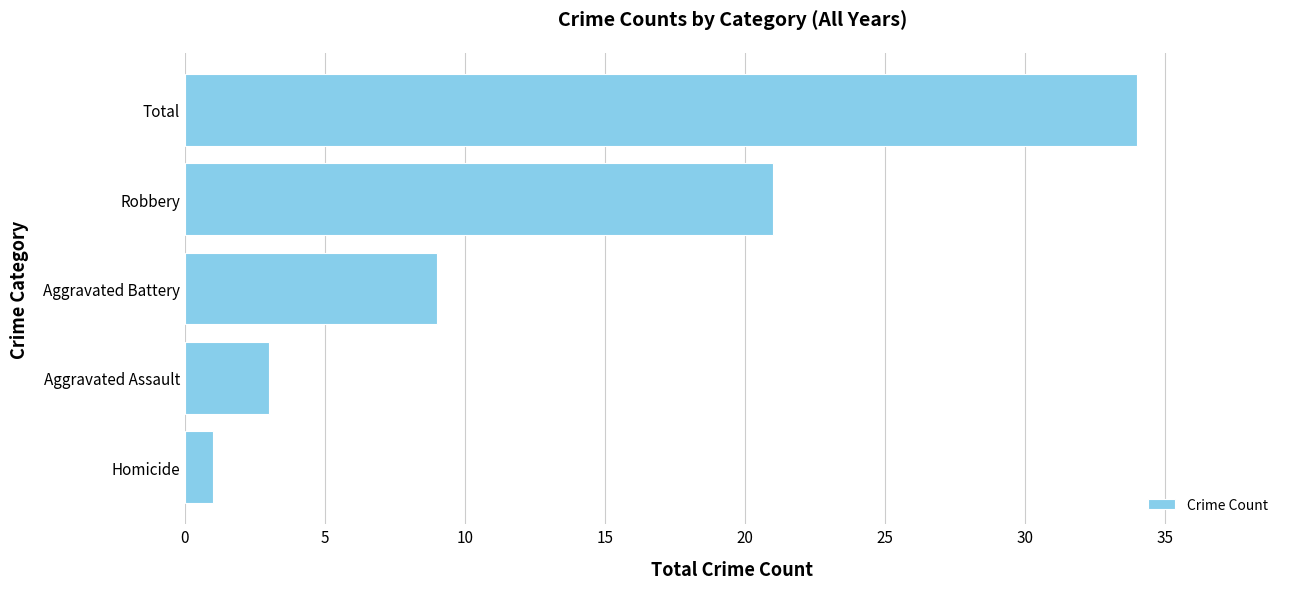

How many series are shown in this chart?

1